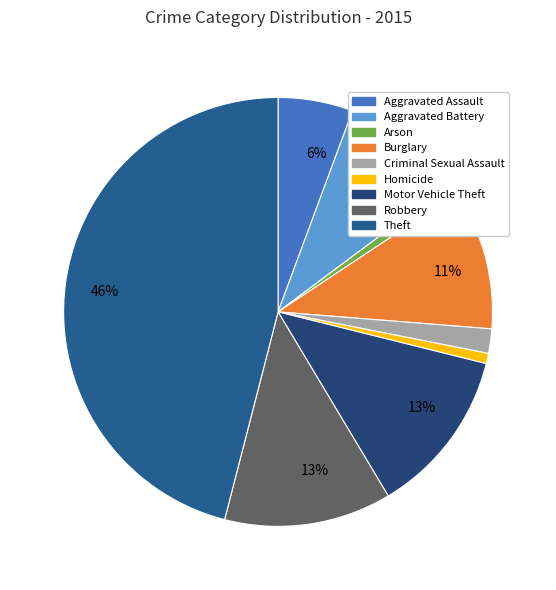

Which slice is the largest?

Theft